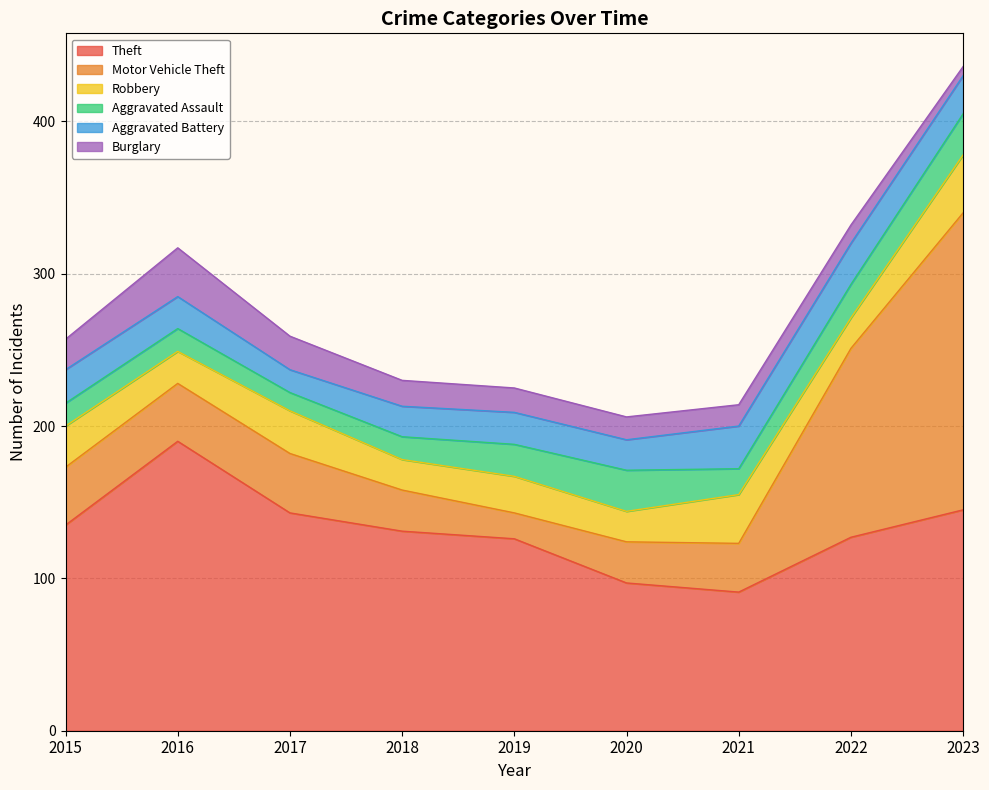

Reading left to right, transcribe all the data shown in this chart.

Theft: 135	190	143	131	126	97	91	127	145
Motor Vehicle Theft: 38	38	39	27	17	27	32	124	195
Robbery: 27	21	28	20	24	20	32	20	38
Aggravated Assault: 15	15	12	15	21	27	17	22	27
Aggravated Battery: 22	21	15	20	21	20	28	27	25
Burglary: 20	32	22	17	16	15	14	12	6